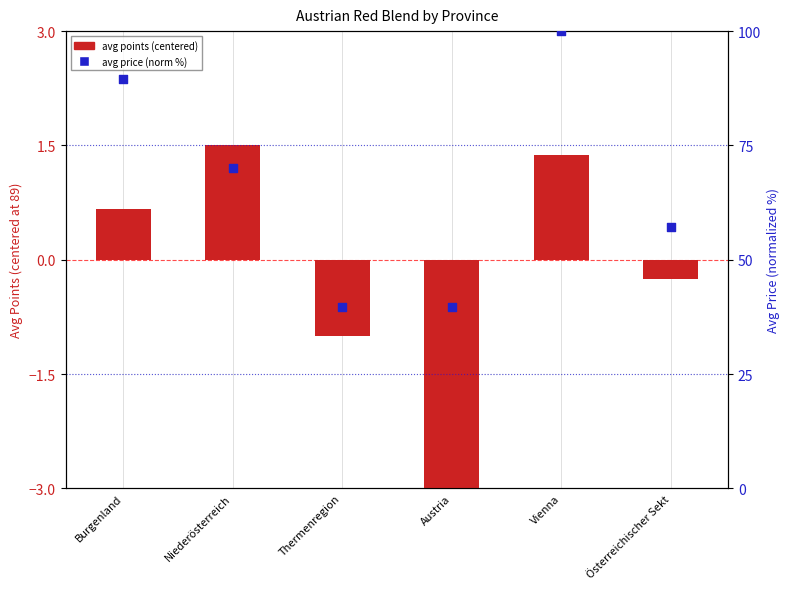

Is the value of avg points (centered) at Vienna greater than the value of avg price (norm %) at Österreichischer Sekt?

No